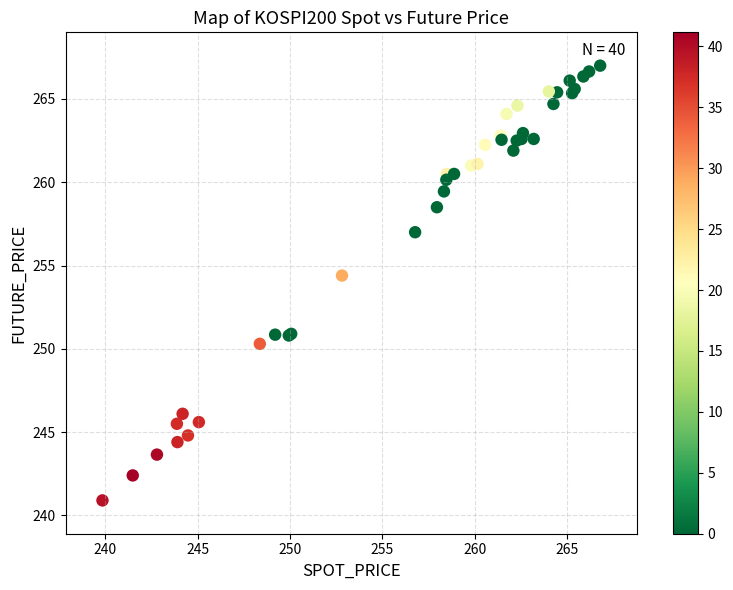

What Y value in the scatter plot is closest to 253?

254.4